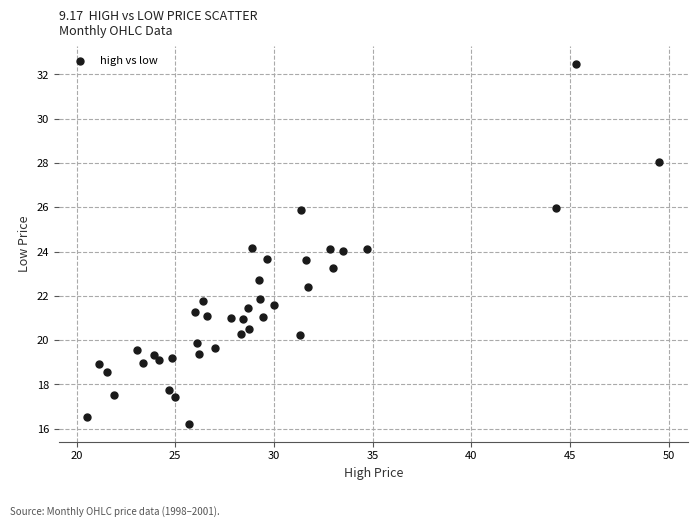

What is the range of Y values (max minus min)?

16.2